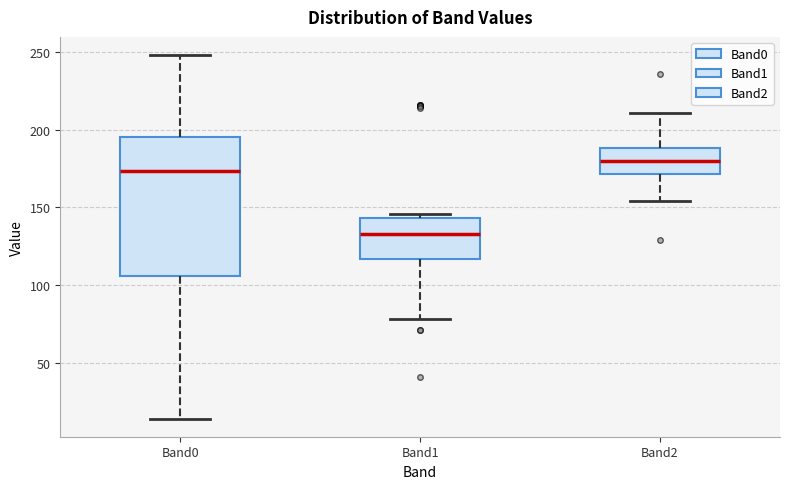

Which box is the tallest, from its lower edge to its upper edge?

Band0